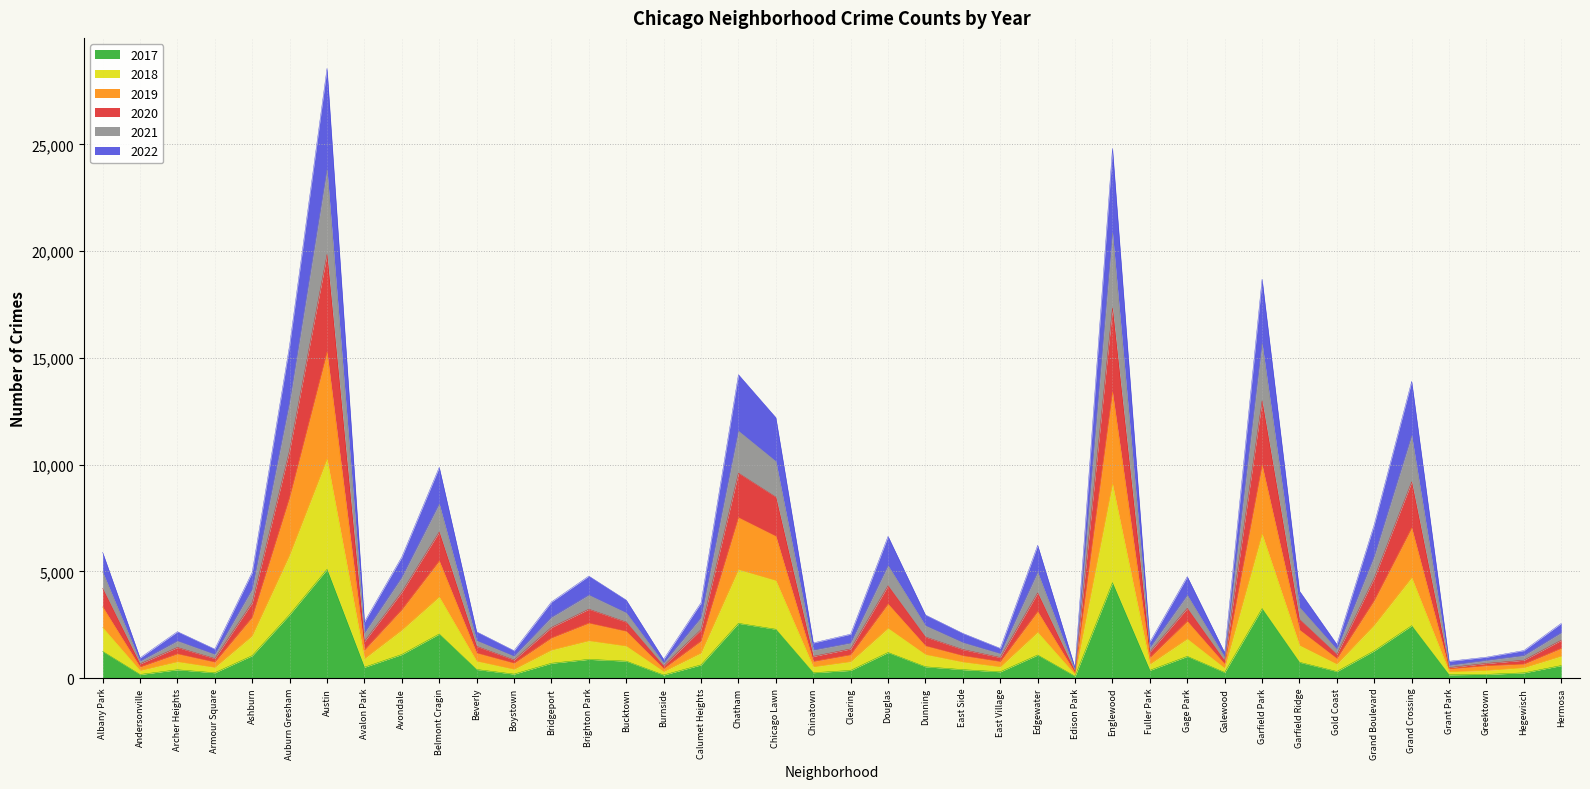

True or false: 2022 and 2019 cross at least once.

False